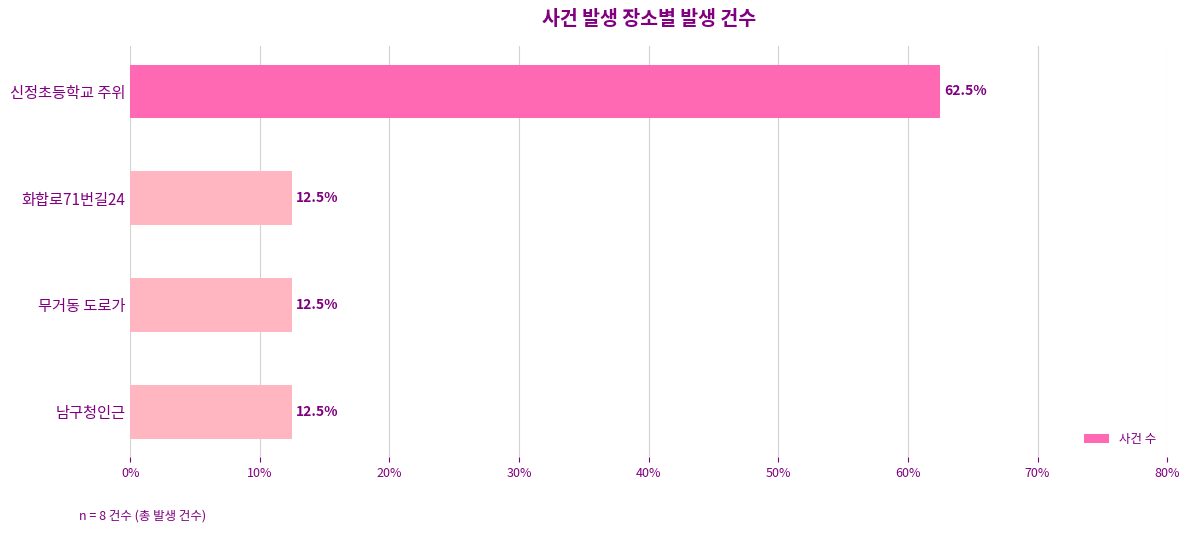

How many bars are there in total?

4